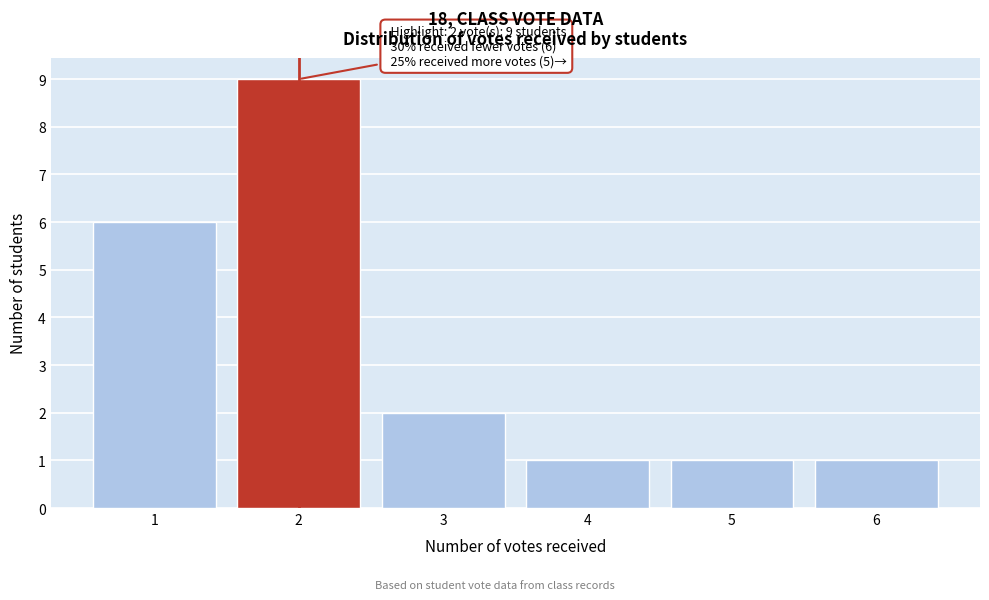

Reading left to right, extract all data points from this chart.

1=6	2=9	3=2	4=1	5=1	6=1